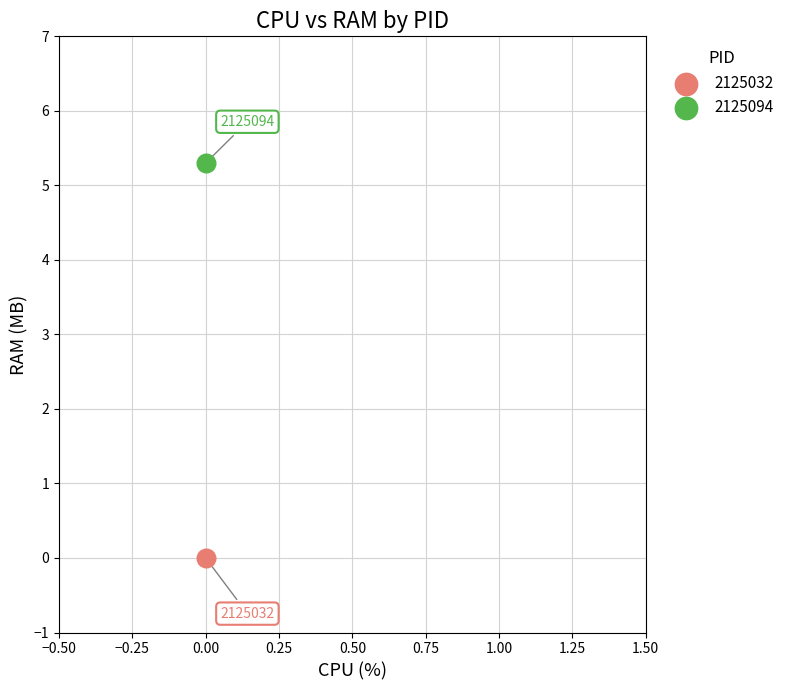

How many points are shown in the scatter plot?

2